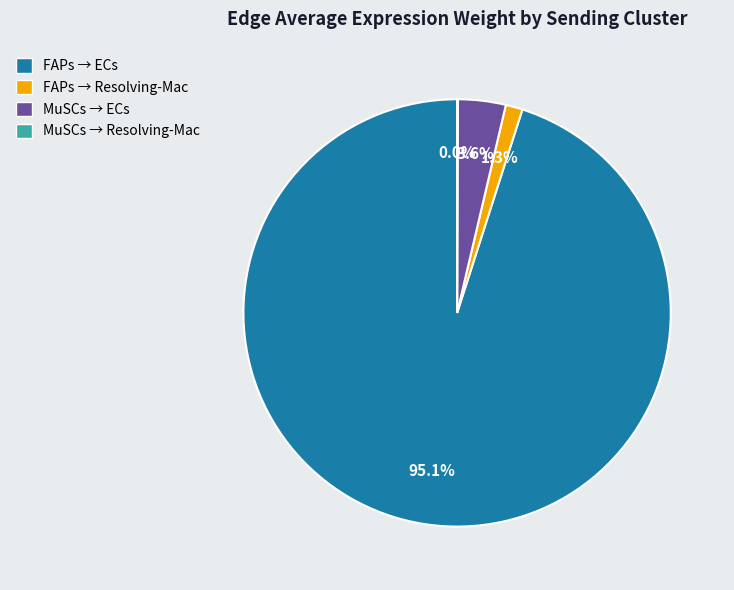

Does any single category account for the majority?

Yes